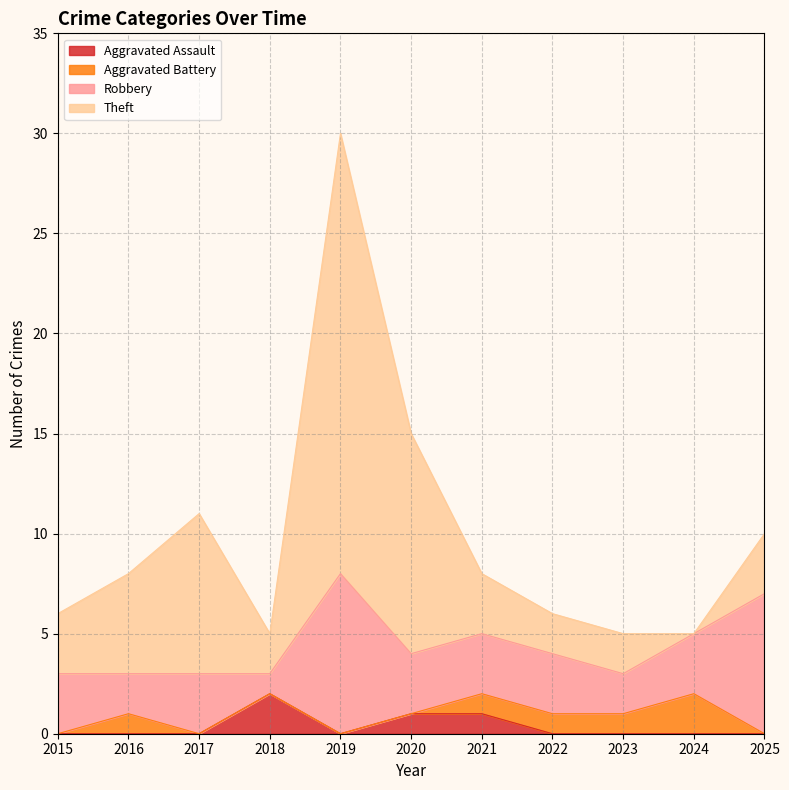

Which category has the lowest value in the Theft series?

2024